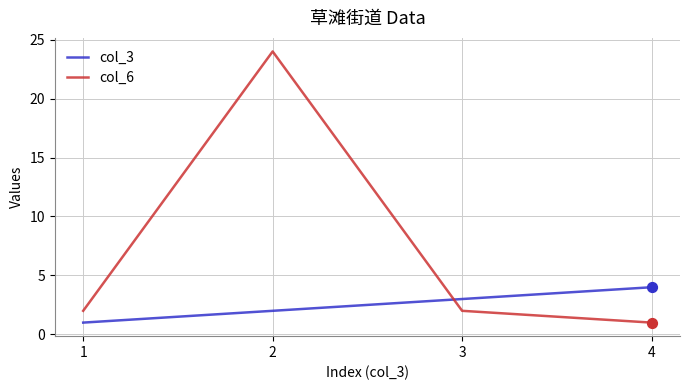

Which series has the largest total across all categories?

col_6